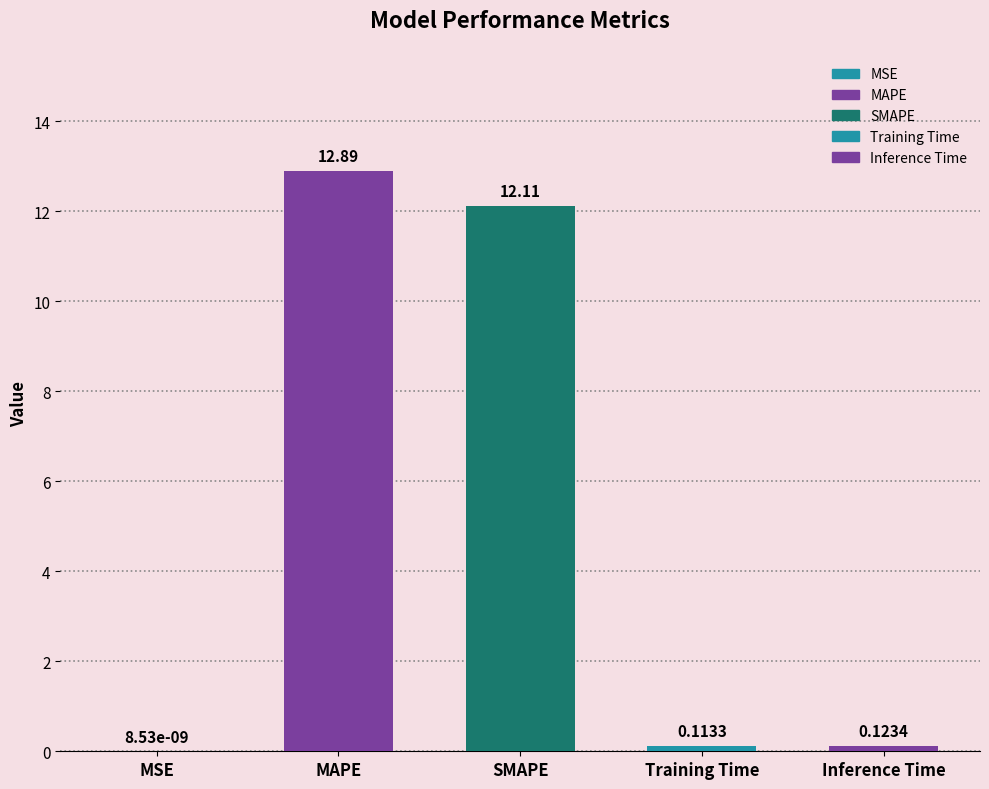

List the labels in order of value, largest first.

MAPE, SMAPE, Inference Time, Training Time, MSE